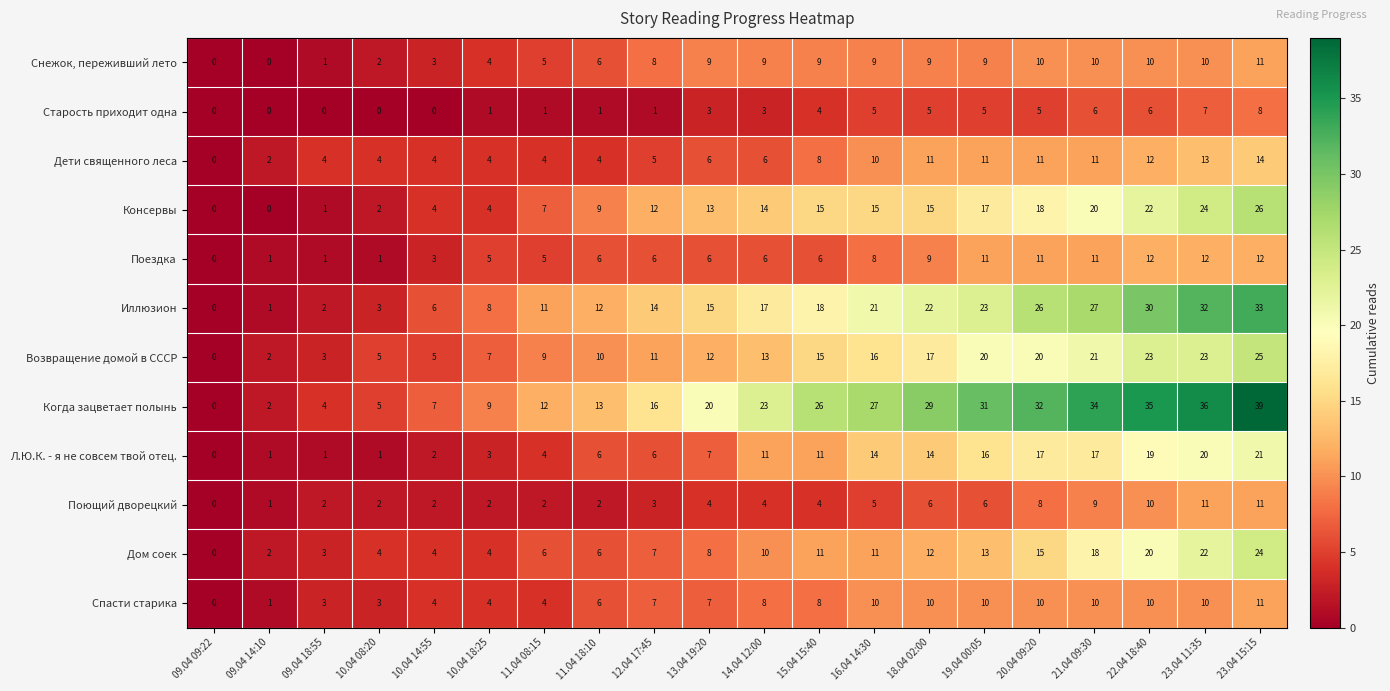

What is the approximate value of Консервы at 22.04 18:40?

22